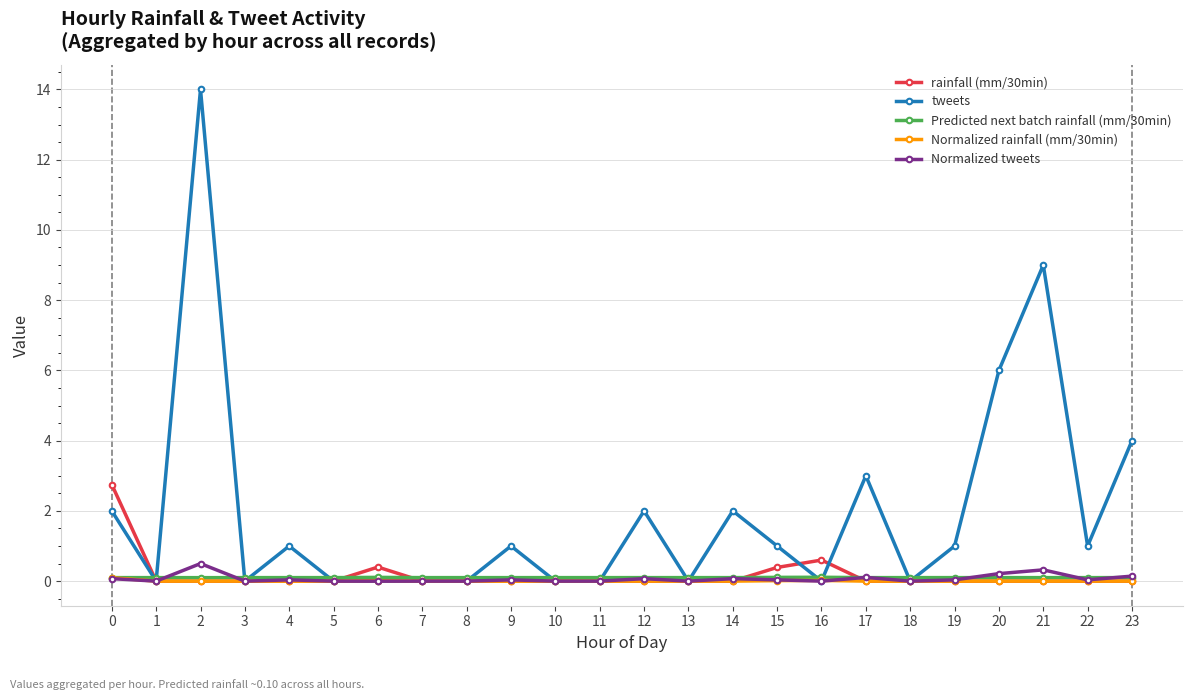

Between 2 and 16, which series saw the biggest shift?

tweets